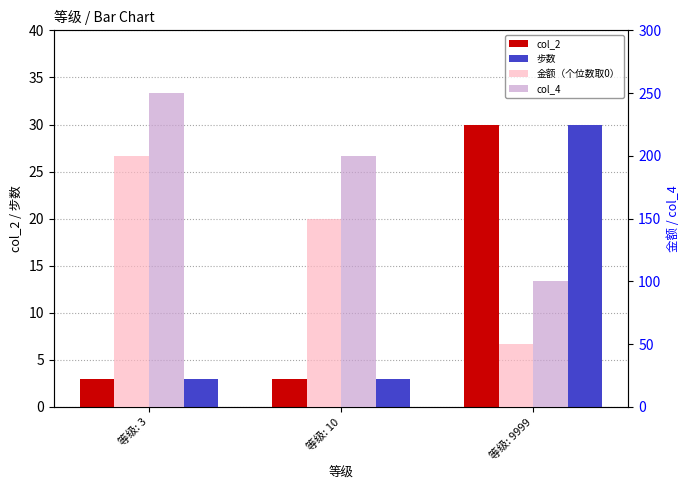

What is the sum of all col_2 values?

36